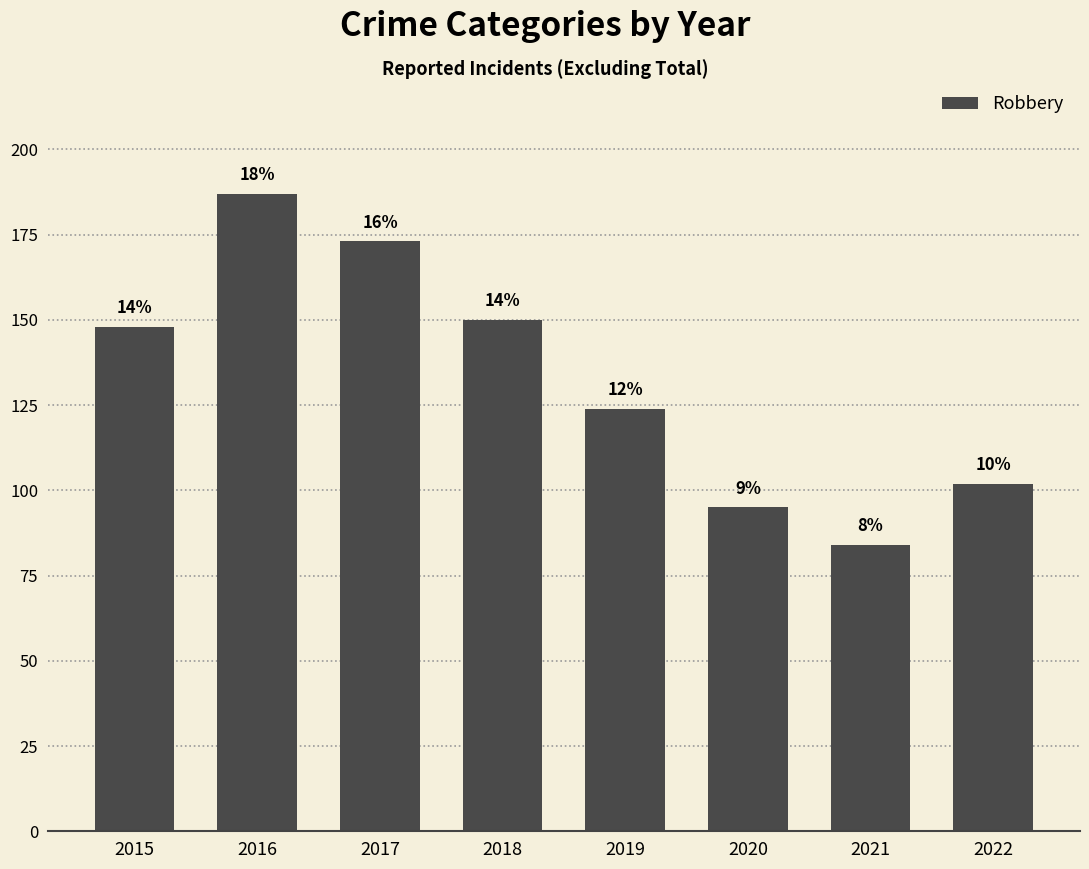

Reading right to left, what are all the values shown in this chart?

102	84	95	124	150	173	187	148